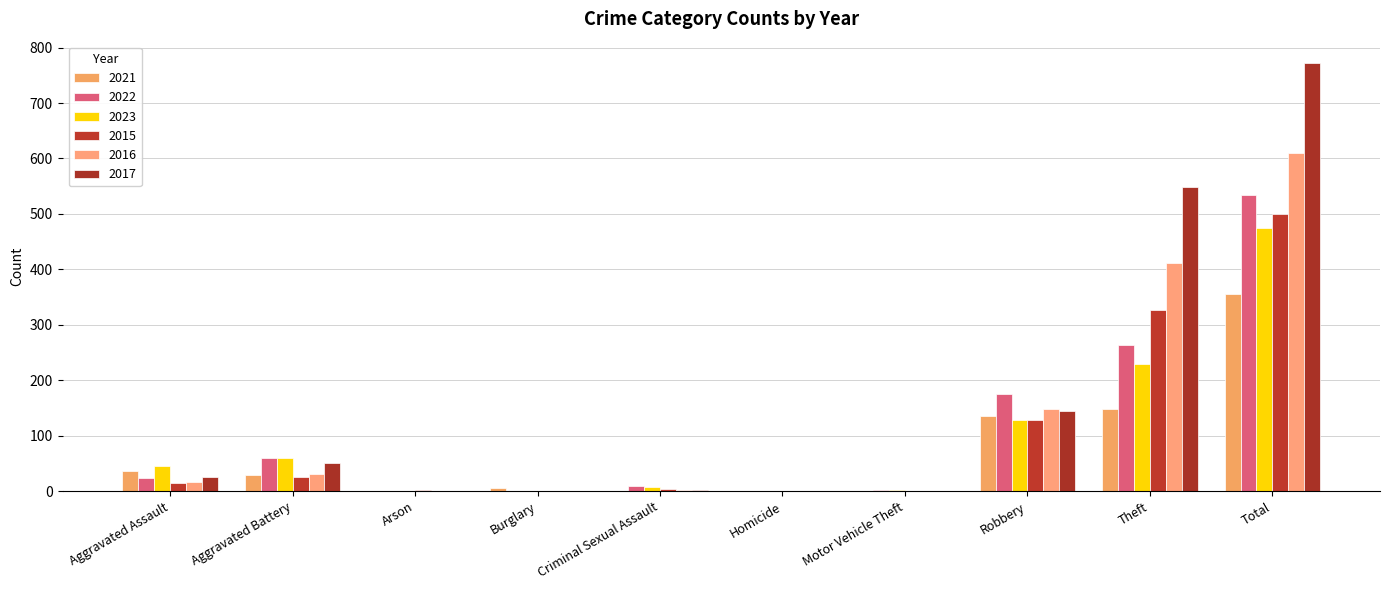

At which label does 2016 reach its minimum?

Arson